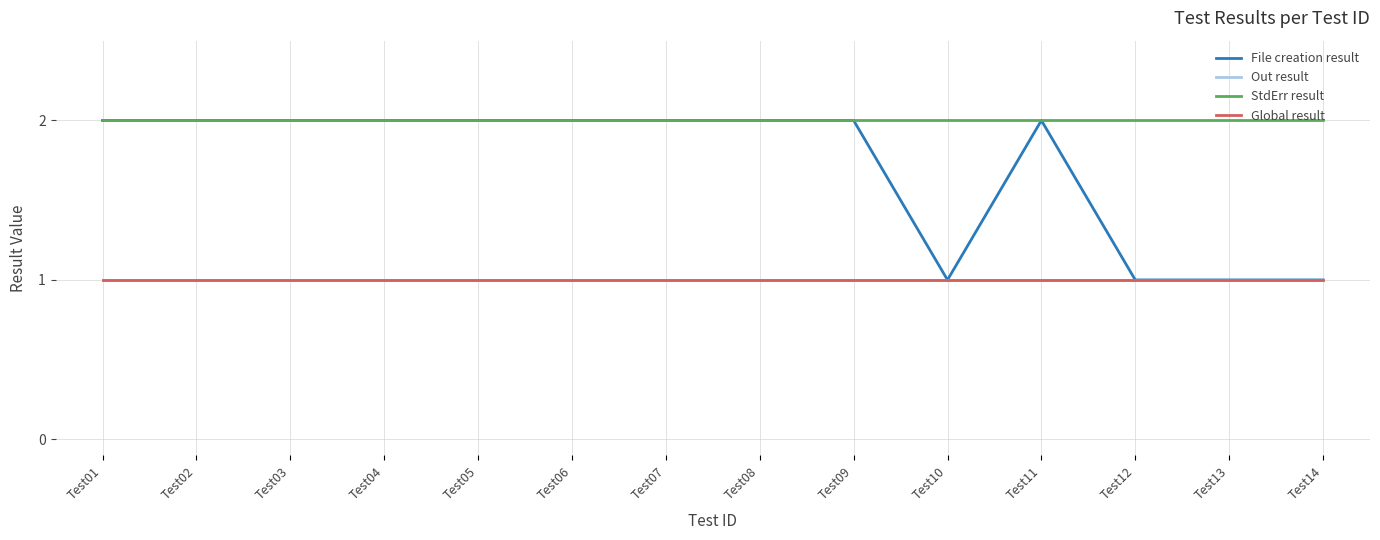

Which has a higher value, Test08 or Test03?

Test08